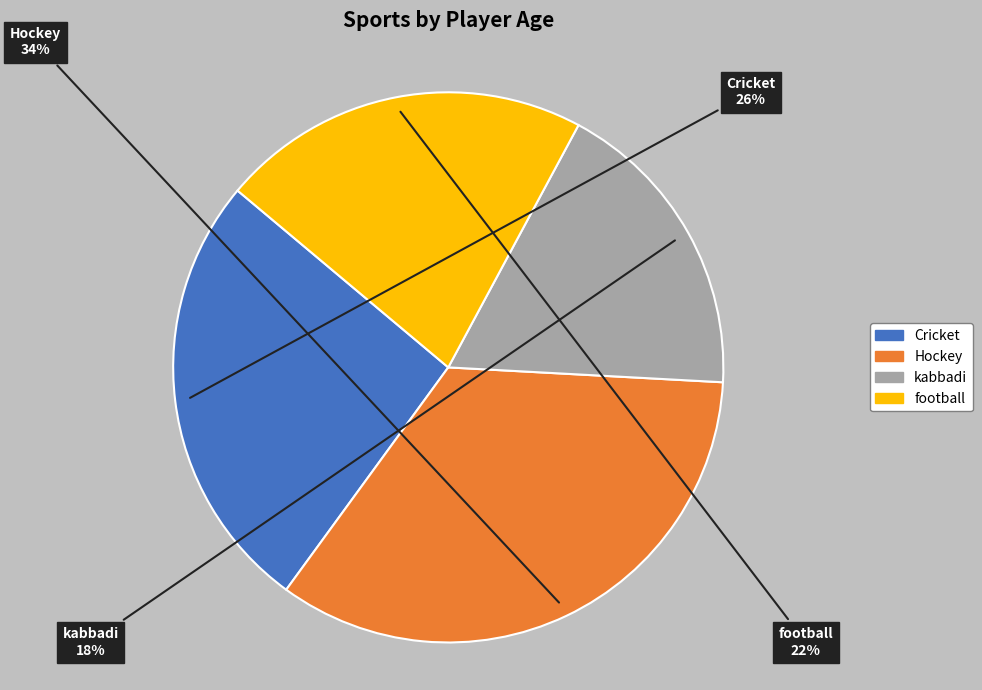

To the nearest percent, what is the difference between the Cricket and kabbadi slice percentages?

8%